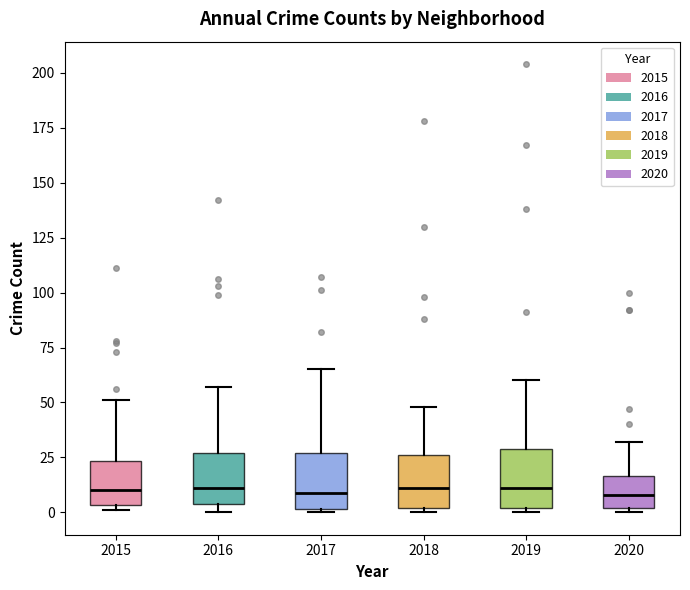

Reading left to right, transcribe this box plot: for each box, give where its median line is, the range the box spans, and where its two whiskers end, as read against the y-axis. The values are not printed on the chart, so give them approximately, as read against the axis.

2015: median 10, box 5 to 25, whiskers 0 to 50
2016: median 10, box 5 to 25, whiskers 0 to 55
2017: median 10, box 0 to 25, whiskers 0 to 65
2018: median 10, box 0 to 25, whiskers 0 (just below the box's lower edge) to 50
2019: median 10, box 0 to 30, whiskers 0 (just below the box's lower edge) to 60
2020: median 10, box 0 to 15, whiskers 0 (just below the box's lower edge) to 30